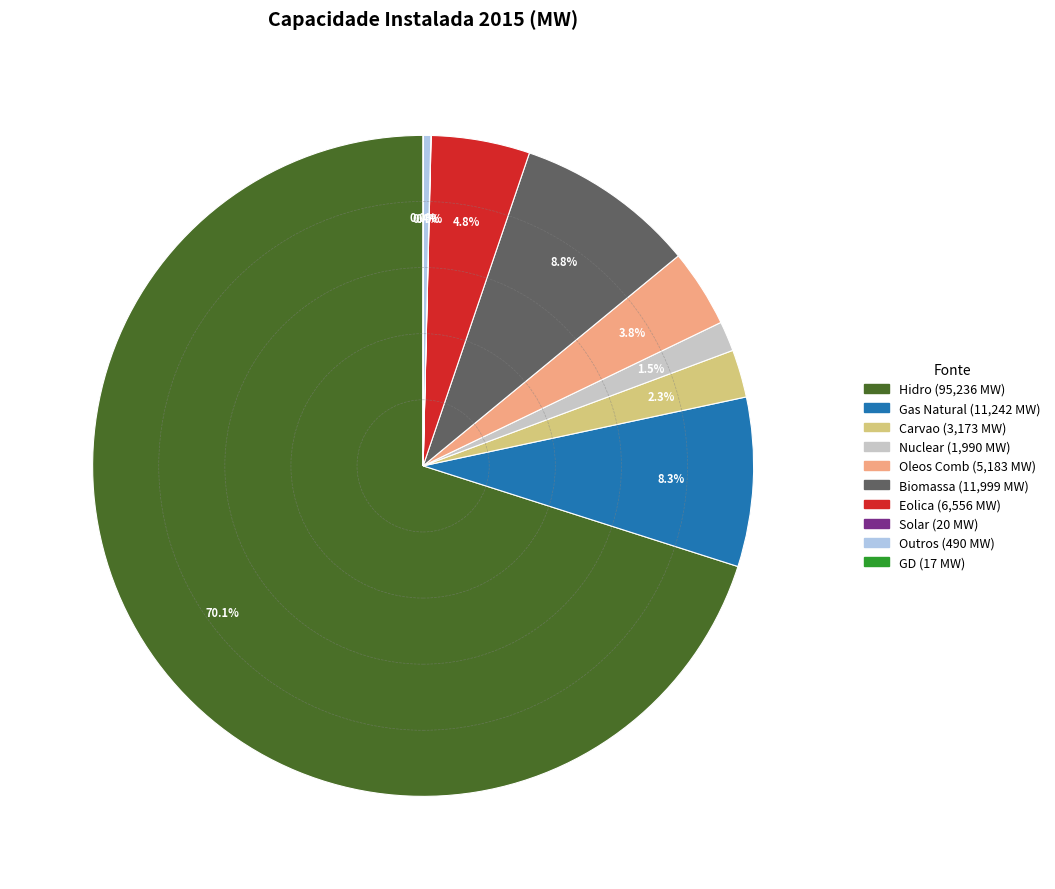

Is there a majority slice in this chart?

Yes